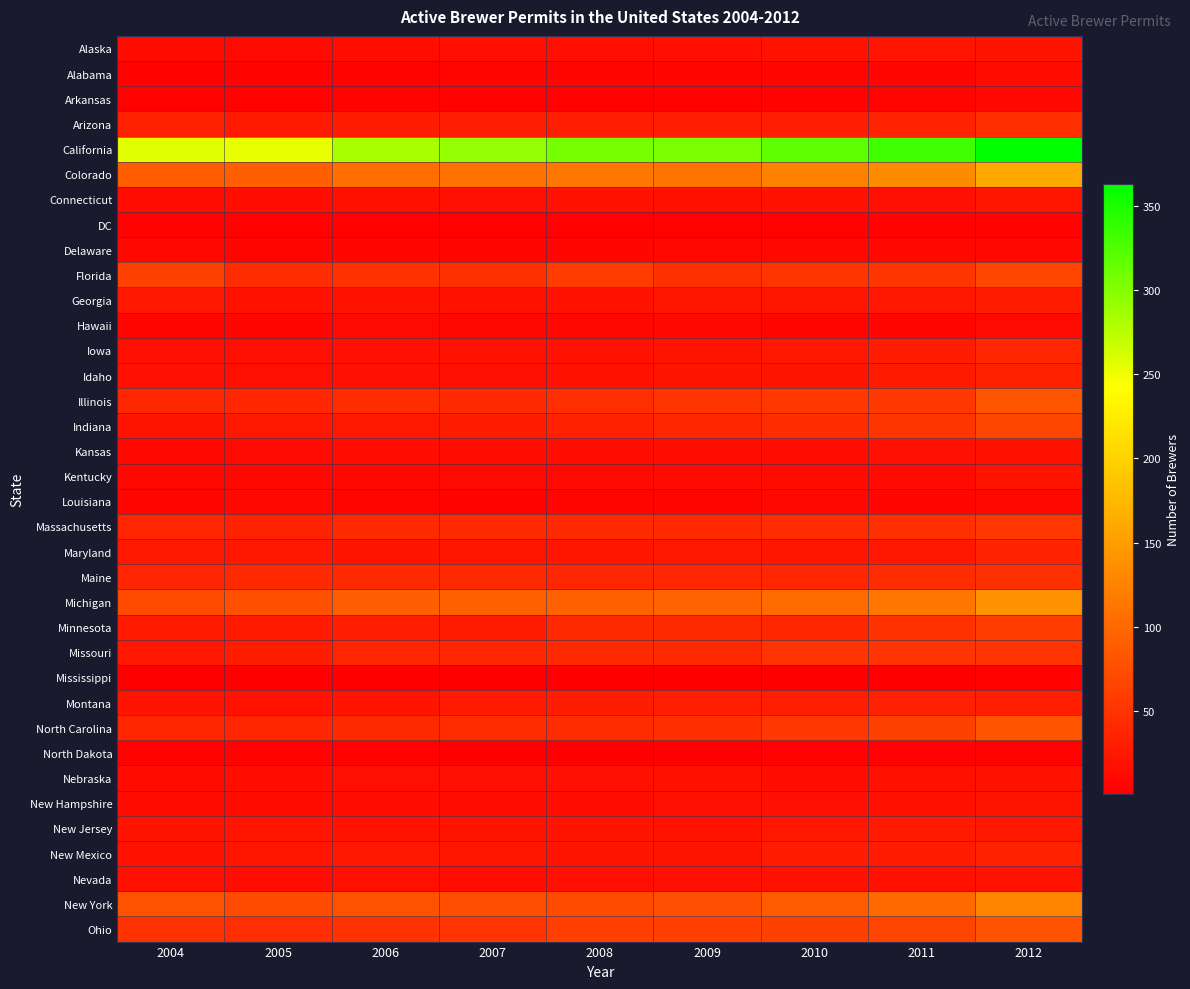

Reading left to right, what are all the values shown in this chart?

Alaska: 2004=12	2005=11	2006=15	2007=16	2008=16	2009=17	2010=20	2011=22	2012=21
Alabama: 2004=4	2005=5	2006=5	2007=6	2008=6	2009=6	2010=7	2011=7	2012=12
Arkansas: 2004=4	2005=4	2006=5	2007=4	2008=4	2009=4	2010=5	2011=7	2012=10
Arizona: 2004=33	2005=27	2006=28	2007=31	2008=31	2009=31	2010=31	2011=35	2012=46
California: 2004=256	2005=253	2006=283	2007=293	2008=307	2009=305	2010=318	2011=332	2012=363
Colorado: 2004=90	2005=92	2006=105	2007=109	2008=113	2009=111	2010=124	2011=133	2012=161
Connecticut: 2004=14	2005=15	2006=18	2007=17	2008=19	2009=18	2010=20	2011=17	2012=22
DC: 2004=5	2005=4	2006=3	2007=3	2008=3	2009=3	2010=4	2011=5	2012=5
Delaware: 2004=9	2005=7	2006=8	2007=8	2008=8	2009=10	2010=9	2011=9	2012=10
Florida: 2004=63	2005=43	2006=48	2007=47	2008=57	2009=47	2010=52	2011=52	2012=68
Georgia: 2004=23	2005=19	2006=19	2007=20	2008=19	2009=22	2010=22	2011=24	2012=29
Hawaii: 2004=8	2005=8	2006=11	2007=10	2008=10	2009=9	2010=8	2011=8	2012=11
Iowa: 2004=16	2005=16	2006=17	2007=19	2008=20	2009=21	2010=24	2011=29	2012=38
Idaho: 2004=17	2005=16	2006=17	2007=17	2008=20	2009=21	2010=21	2011=27	2012=32
Illinois: 2004=39	2005=38	2006=43	2007=42	2008=45	2009=52	2010=55	2011=55	2012=83
Indiana: 2004=21	2005=25	2006=25	2007=29	2008=32	2009=38	2010=43	2011=52	2012=68
Kansas: 2004=10	2005=11	2006=14	2007=14	2008=15	2009=15	2010=15	2011=17	2012=18
Kentucky: 2004=9	2005=9	2006=9	2007=11	2008=11	2009=13	2010=12	2011=13	2012=21
Louisiana: 2004=8	2005=10	2006=6	2007=5	2008=6	2009=6	2010=9	2011=8	2012=9
Massachusetts: 2004=37	2005=34	2006=40	2007=42	2008=41	2009=40	2010=43	2011=46	2012=53
Maryland: 2004=25	2005=24	2006=21	2007=22	2008=22	2009=23	2010=22	2011=24	2012=35
Maine: 2004=37	2005=41	2006=40	2007=40	2008=39	2009=38	2010=39	2011=44	2012=47
Michigan: 2004=73	2005=78	2006=91	2007=93	2008=93	2009=96	2010=103	2011=114	2012=140
Minnesota: 2004=26	2005=26	2006=30	2007=28	2008=41	2009=41	2010=39	2011=49	2012=57
Missouri: 2004=25	2005=29	2006=37	2007=38	2008=41	2009=41	2010=51	2011=51	2012=51
Mississippi: 2004=2	2005=2	2006=1	2007=1	2008=2	2009=1	2010=2	2011=2	2012=3
Montana: 2004=21	2005=19	2006=21	2007=26	2008=29	2009=30	2010=30	2011=32	2012=31
North Carolina: 2004=38	2005=38	2006=40	2007=43	2008=44	2009=46	2010=54	2011=63	2012=82
North Dakota: 2004=4	2005=5	2006=3	2007=2	2008=1	2009=1	2010=3	2011=3	2012=4
Nebraska: 2004=13	2005=15	2006=16	2007=17	2008=17	2009=18	2010=15	2011=18	2012=19
New Hampshire: 2004=13	2005=13	2006=14	2007=14	2008=15	2009=16	2010=17	2011=18	2012=21
New Jersey: 2004=21	2005=22	2006=20	2007=21	2008=21	2009=20	2010=24	2011=26	2012=25
New Mexico: 2004=20	2005=22	2006=24	2007=22	2008=21	2009=21	2010=28	2011=28	2012=34
Nevada: 2004=17	2005=14	2006=16	2007=15	2008=16	2009=17	2010=18	2011=18	2012=19
New York: 2004=79	2005=73	2006=79	2007=75	2008=73	2009=76	2010=89	2011=101	2012=127
Ohio: 2004=49	2005=45	2006=49	2007=51	2008=60	2009=60	2010=63	2011=66	2012=80